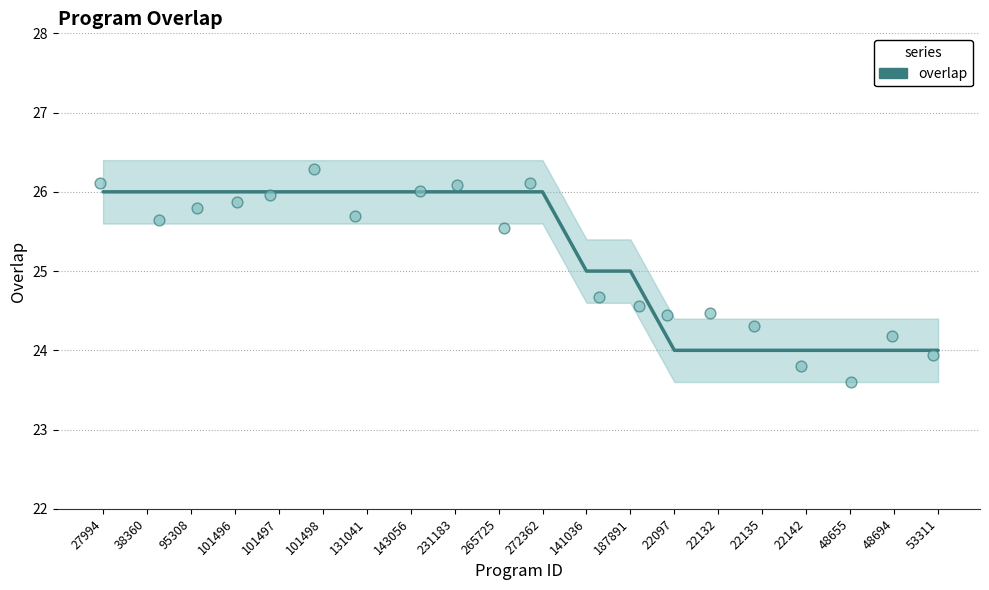

Which has a higher value, 101497 or 101498?

101497